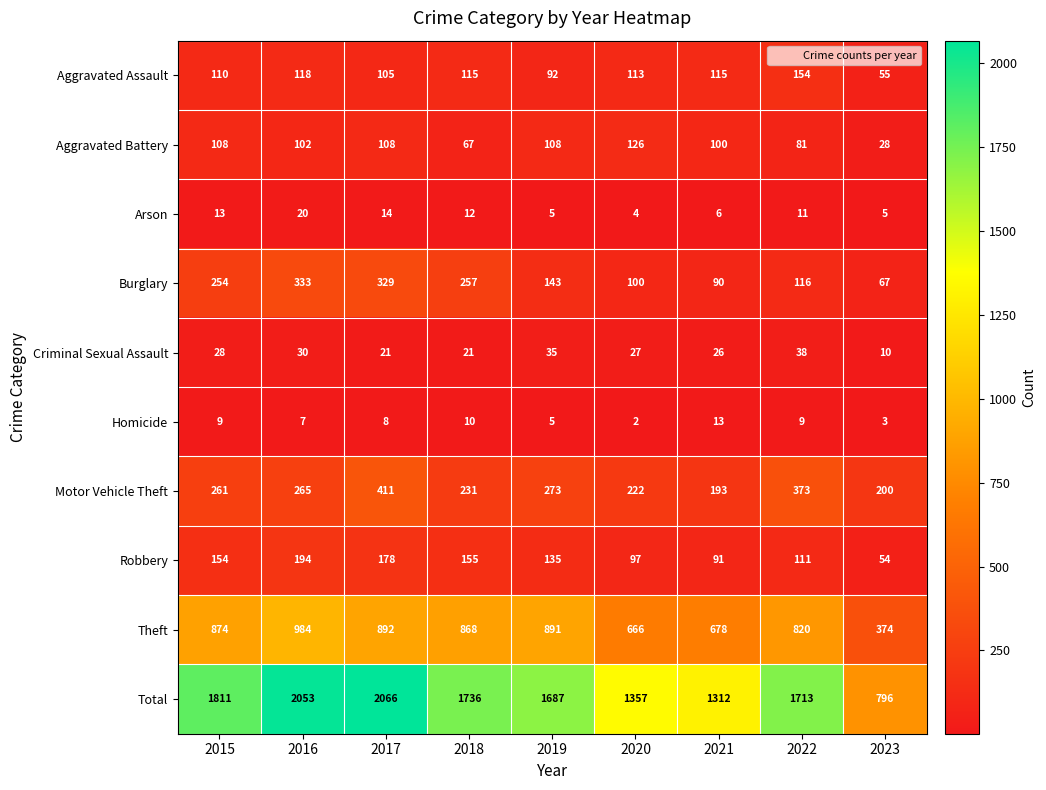

How many values in the Robbery series are below 135?

4